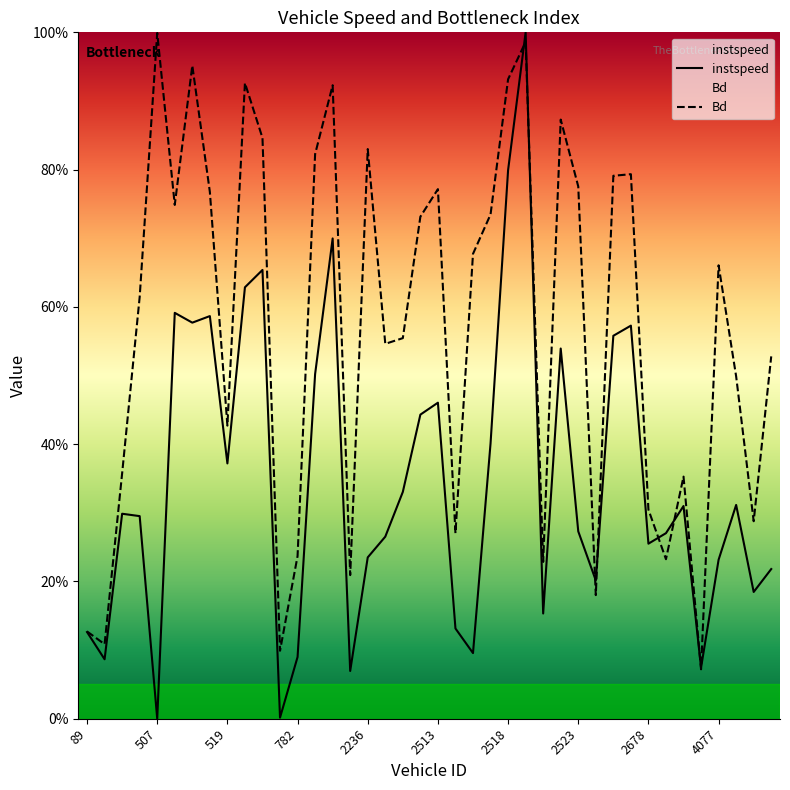

How many interior local valleys does the instspeed series have?

12